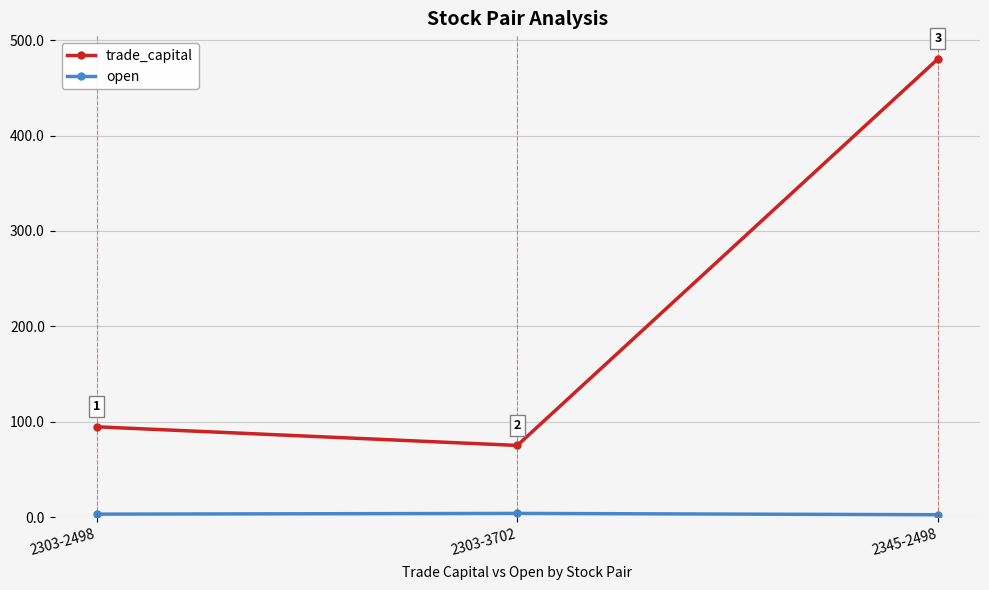

At which category is the sum across all series the highest?

2345-2498